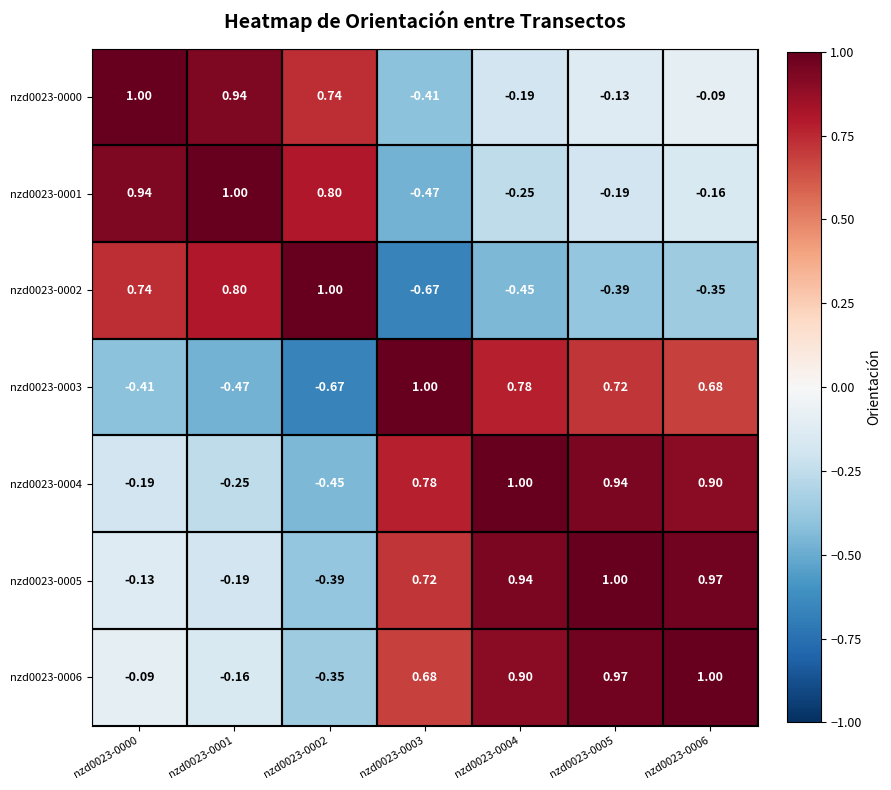

How many negative values does the nzd0023-0003 series have?

3